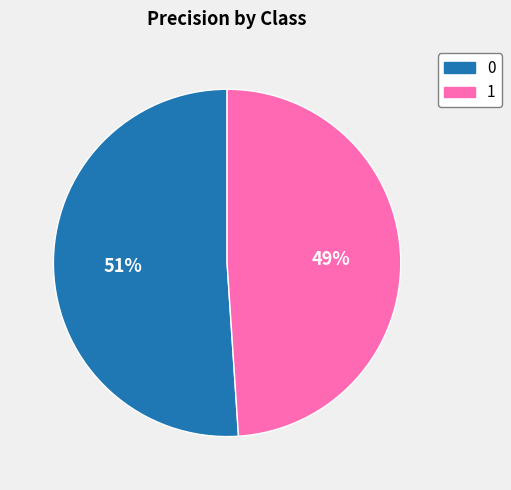

Which category has the smallest portion of the pie?

1